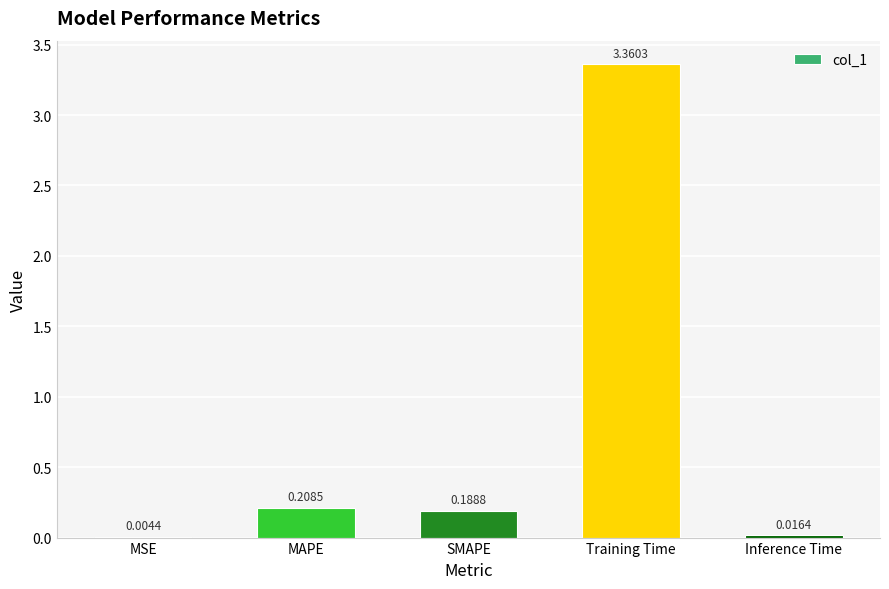

At which label is the value closest to 1?

MAPE